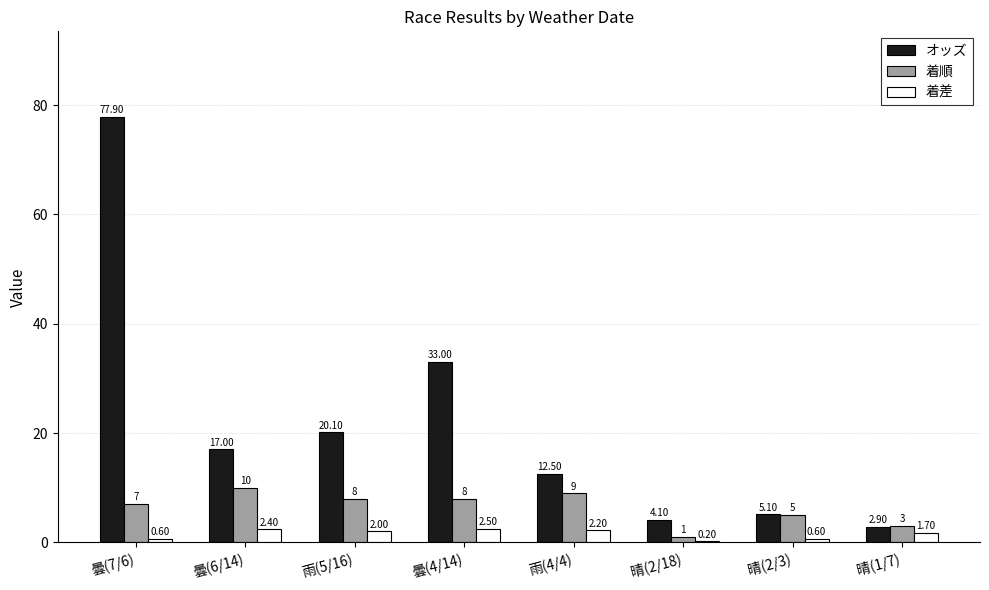

Is the value of 着順 at 晴(2/3) greater than the value of 着差 at 晴(1/7)?

Yes